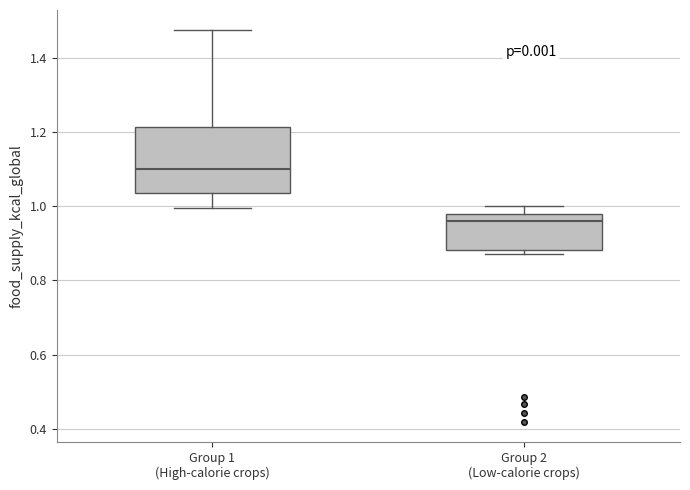

Which box's median line is the lowest?

Group 2 (Low-calorie crops)